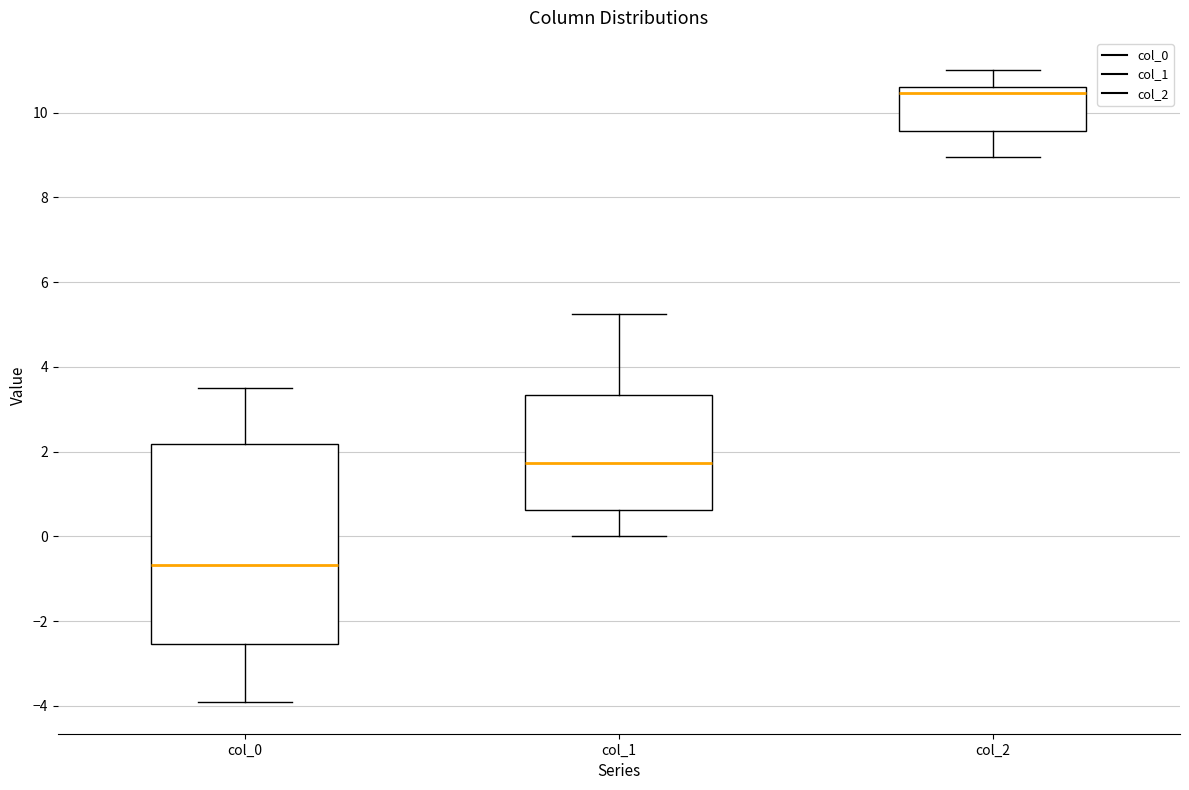

Reading left to right, transcribe this box plot: for each box, give where its median line is, the range the box spans, and where its two whiskers end, as read against the y-axis. The values are not printed on the chart, so give them approximately, as read against the axis.

col_0: median -0.6, box -2.6 to 2.2, whiskers -4.0 to 3.4
col_1: median 1.8, box 0.6 to 3.4, whiskers 0.0 to 5.2
col_2: median 10.4, box 9.6 to 10.6, whiskers 9.0 to 11.0